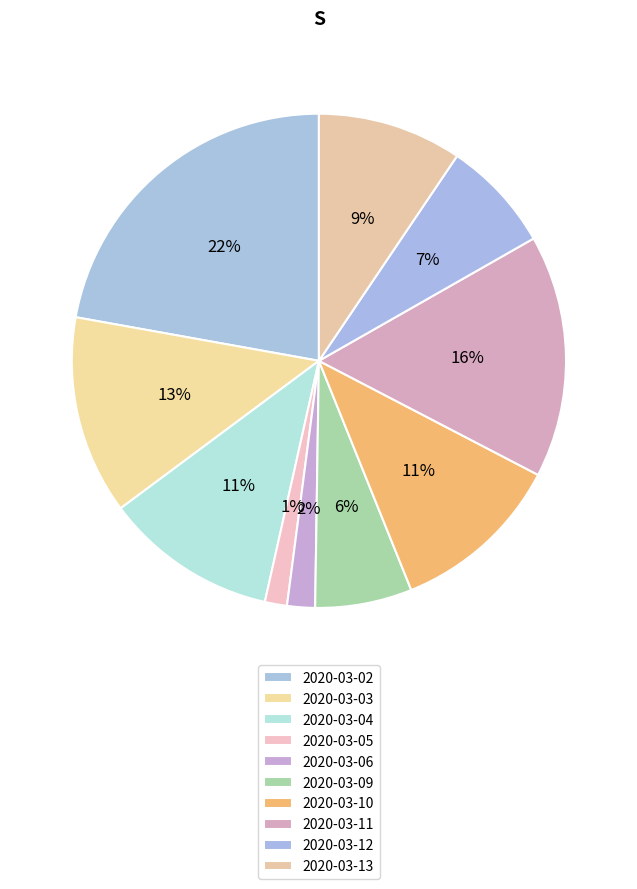

Does any single category account for the majority?

No